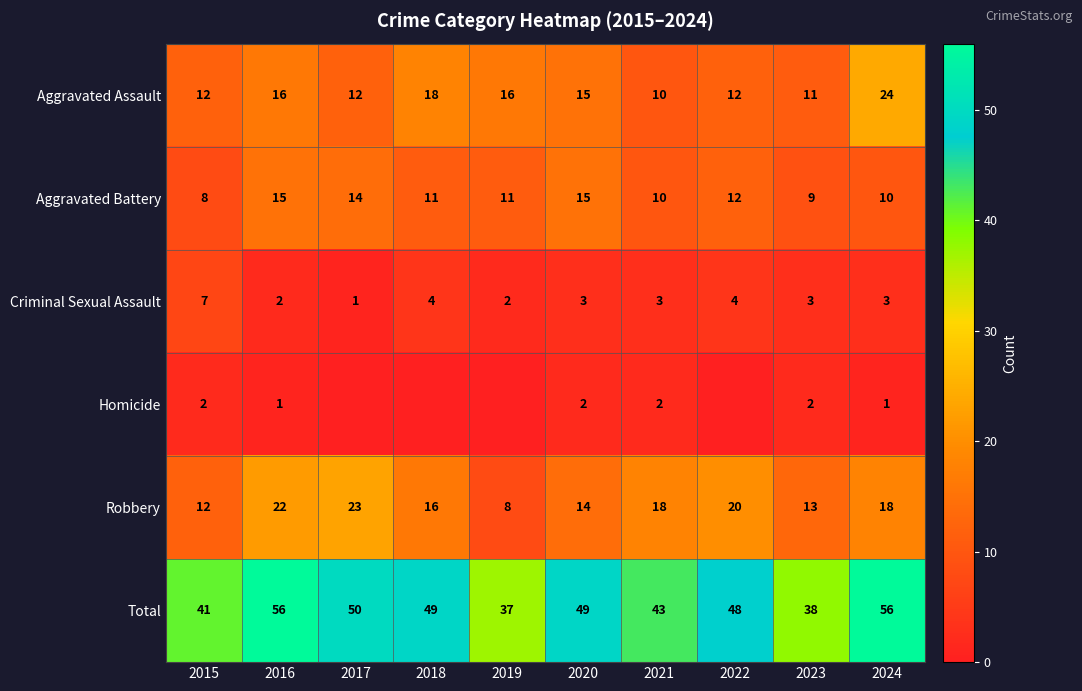

The value of Robbery at 2017 is 33. True or false?

False